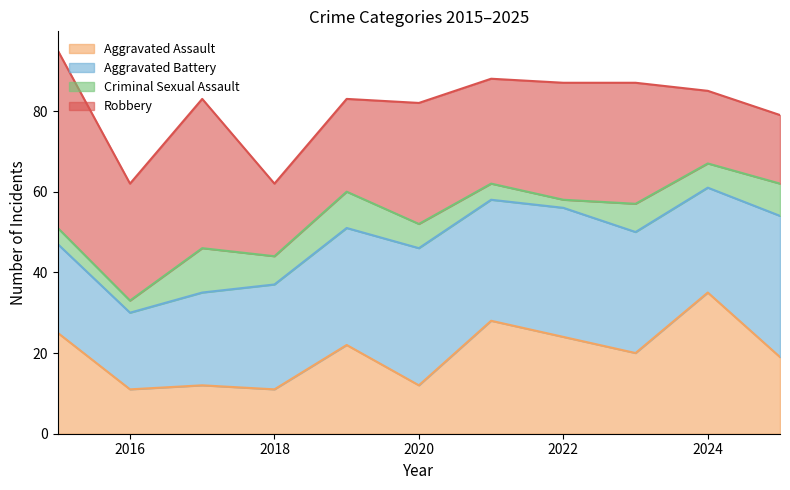

How many interior local peaks does the Robbery series have?

3